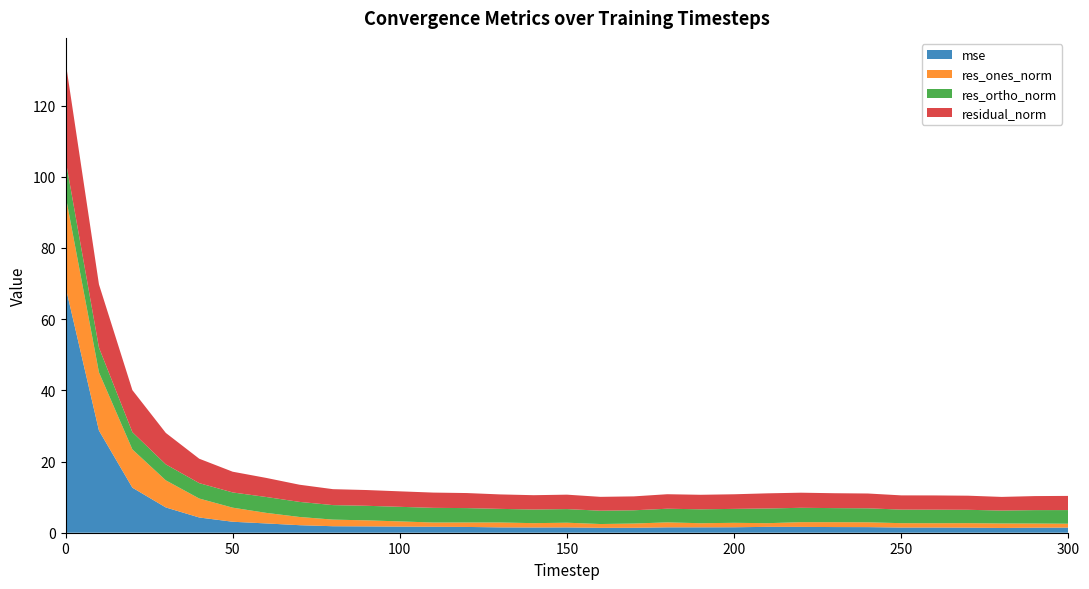

Reading left to right, what are all the values shown in this chart?

mse: 0=69.1	10=28.7	20=12.7	30=7.1	40=4.3	50=3.1	60=2.6	70=2.1	80=1.8	90=1.8	100=1.7	110=1.7	120=1.6	130=1.5	140=1.5	150=1.5	160=1.4	170=1.4	180=1.5	190=1.5	200=1.5	210=1.6	220=1.6	230=1.6	240=1.6	250=1.5	260=1.5	270=1.4	280=1.3	290=1.4	300=1.4
res_ones_norm: 0=25.7	10=16.4	20=10.8	30=7.6	40=5.3	50=4.0	60=3.0	70=2.3	80=1.9	90=1.7	100=1.5	110=1.2	120=1.3	130=1.4	140=1.2	150=1.3	160=1.1	170=1.2	180=1.4	190=1.2	200=1.3	210=1.0	220=1.3	230=1.4	240=1.4	250=1.2	260=1.2	270=1.3	280=1.3	290=1.2	300=1.1
res_ortho_norm: 0=10.0	10=7.0	20=4.9	30=4.5	40=4.3	50=4.3	60=4.5	70=4.2	80=4.1	90=4.1	100=4.1	110=4.1	120=4.0	130=3.8	140=3.8	150=3.8	160=3.7	170=3.7	180=3.8	190=3.9	200=3.9	210=4.1	220=4.0	230=4.0	240=3.9	250=3.8	260=3.8	270=3.8	280=3.6	290=3.8	300=3.8
residual_norm: 0=27.6	10=17.8	20=11.8	30=8.8	40=6.9	50=5.8	60=5.4	70=4.8	80=4.5	90=4.4	100=4.3	110=4.3	120=4.2	130=4.1	140=4.0	150=4.1	160=3.9	170=3.9	180=4.1	190=4.1	200=4.1	210=4.3	220=4.2	230=4.2	240=4.2	250=4.0	260=4.0	270=4.0	280=3.8	290=3.9	300=4.0